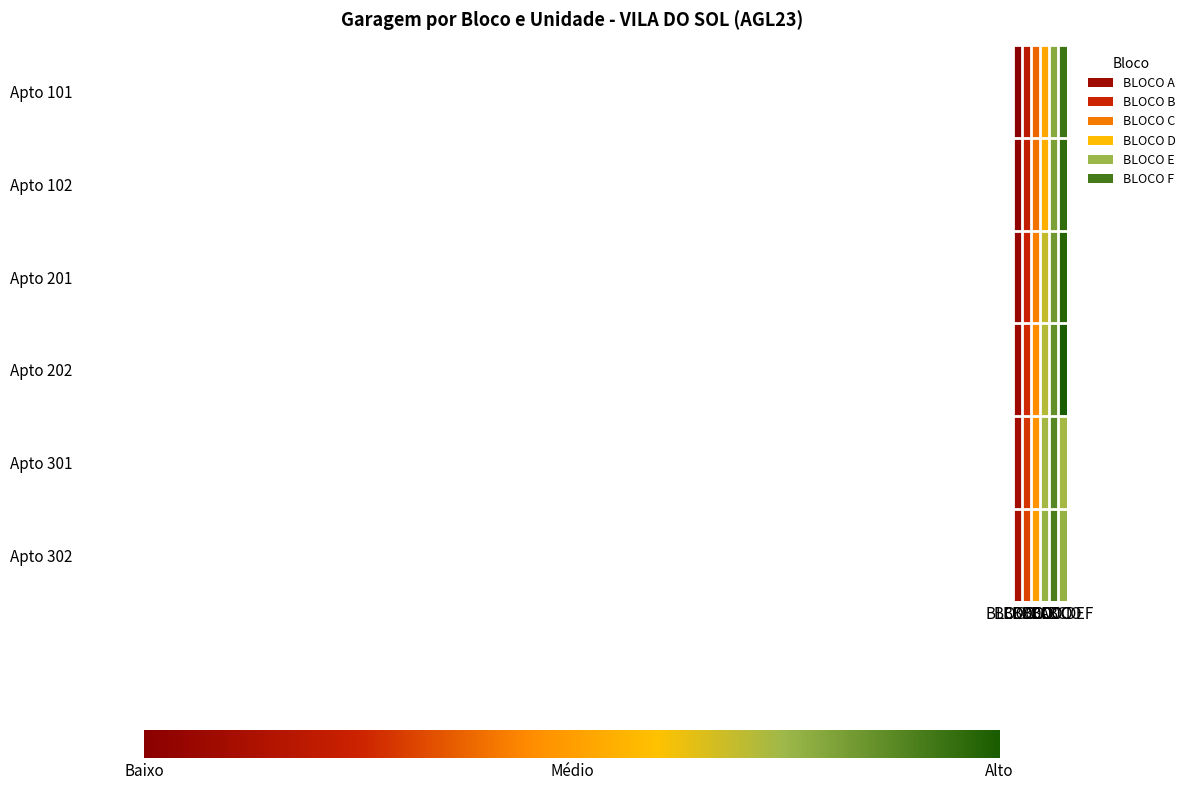

Reading right to left, transcribe all the data shown in this chart.

Apto 101: BLOCO F=42	BLOCO E=36	BLOCO D=25	BLOCO C=19	BLOCO B=11	BLOCO A=3
Apto 102: BLOCO F=43	BLOCO E=37	BLOCO D=26	BLOCO C=20	BLOCO B=12	BLOCO A=4
Apto 201: BLOCO F=44	BLOCO E=38	BLOCO D=32	BLOCO C=21	BLOCO B=13	BLOCO A=5
Apto 202: BLOCO F=45	BLOCO E=39	BLOCO D=33	BLOCO C=22	BLOCO B=14	BLOCO A=6
Apto 301: BLOCO F=34	BLOCO E=40	BLOCO D=34	BLOCO C=23	BLOCO B=15	BLOCO A=7
Apto 302: BLOCO F=35	BLOCO E=41	BLOCO D=35	BLOCO C=24	BLOCO B=16	BLOCO A=8